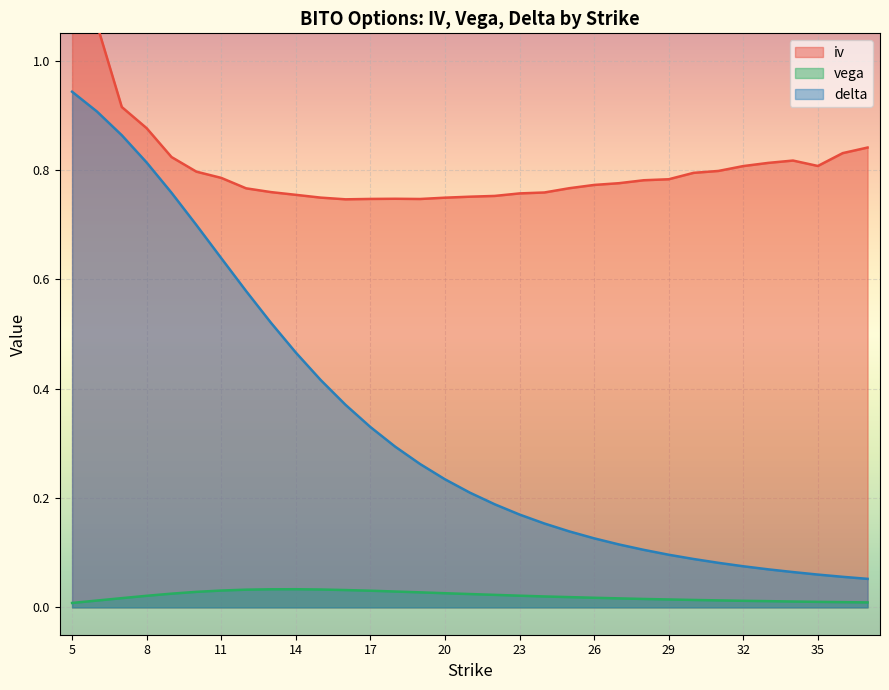

What is the sum of all vega values?

0.7